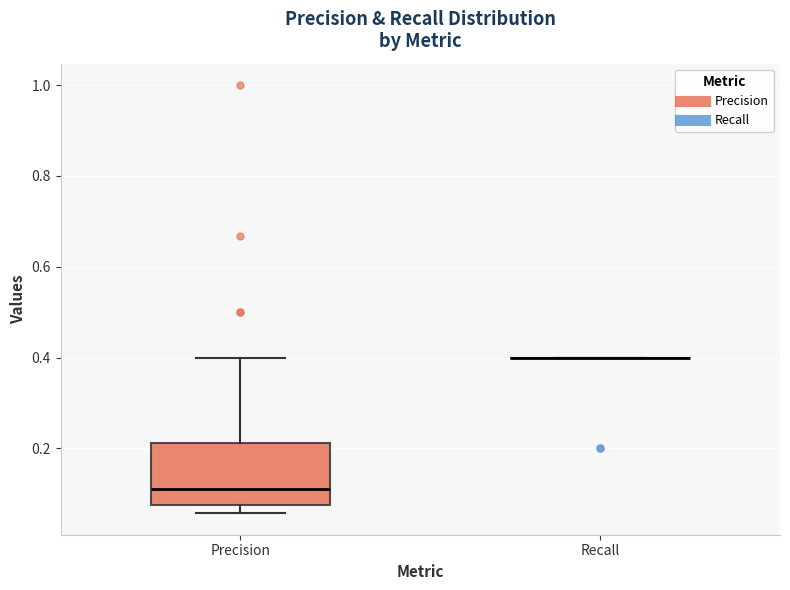

Reading left to right, transcribe this box plot: for each box, give where its median line is, the range the box spans, and where its two whiskers end, as read against the y-axis. The values are not printed on the chart, so give them approximately, as read against the axis.

Precision: median 0.12, box 0.08 to 0.22, whiskers 0.06 to 0.40
Recall: box collapsed to a line at 0.40, whiskers 0.40 to 0.40